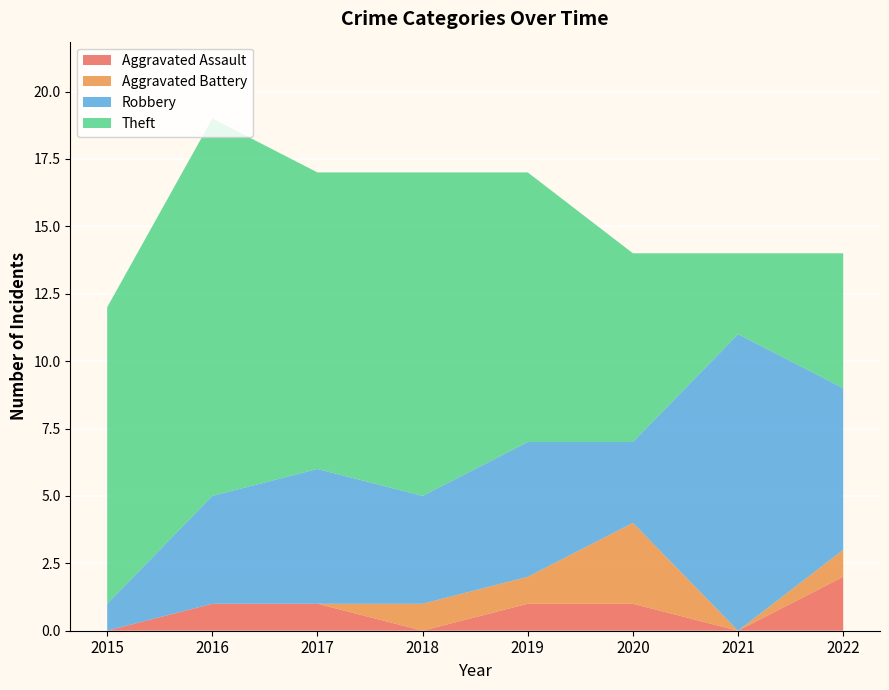

Reading right to left, list all the values displayed in this chart.

Aggravated Assault: 2	0	1	1	0	1	1	0
Aggravated Battery: 1	0	3	1	1	0	0	0
Robbery: 6	11	3	5	4	5	4	1
Theft: 5	3	7	10	12	11	14	11